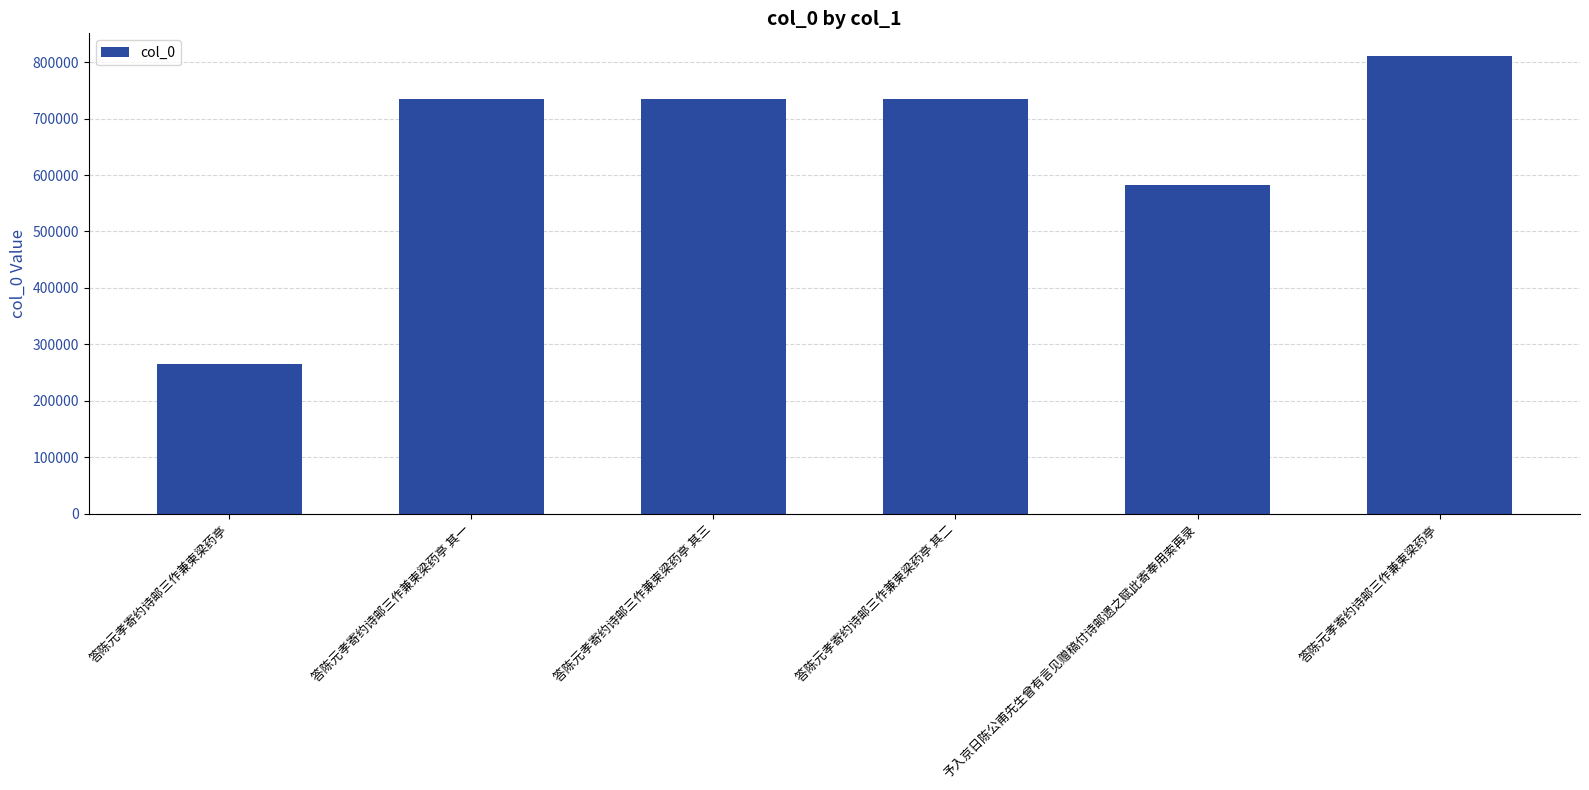

Count the number of categories in the chart.

6